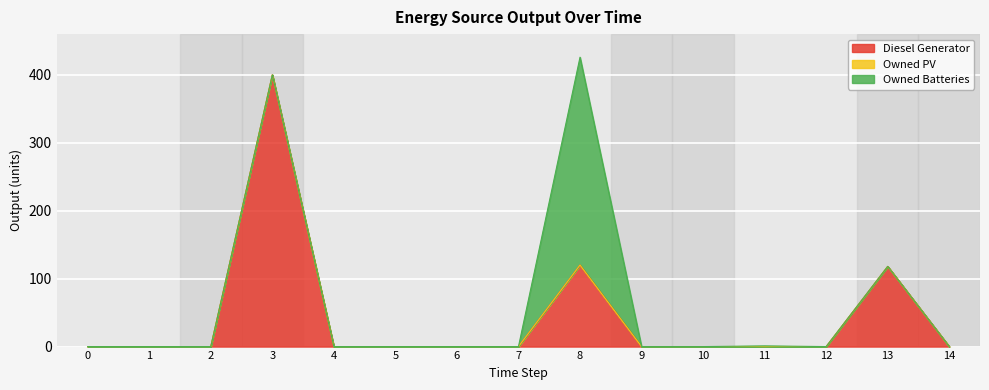

What is the sum of all Diesel Generator values?

638